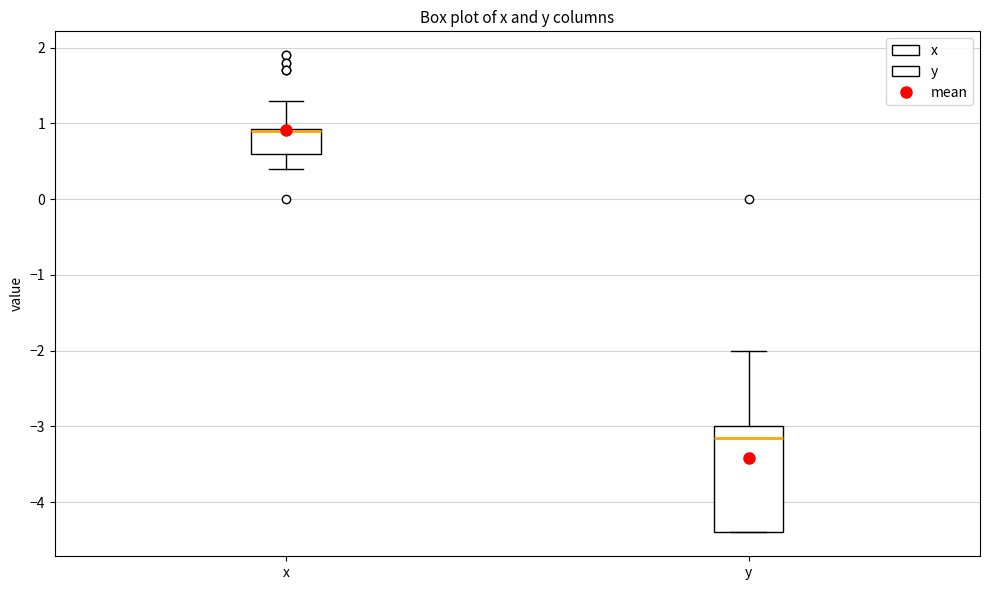

Comparing the boxes themselves (not the whiskers), which one is the tallest?

y